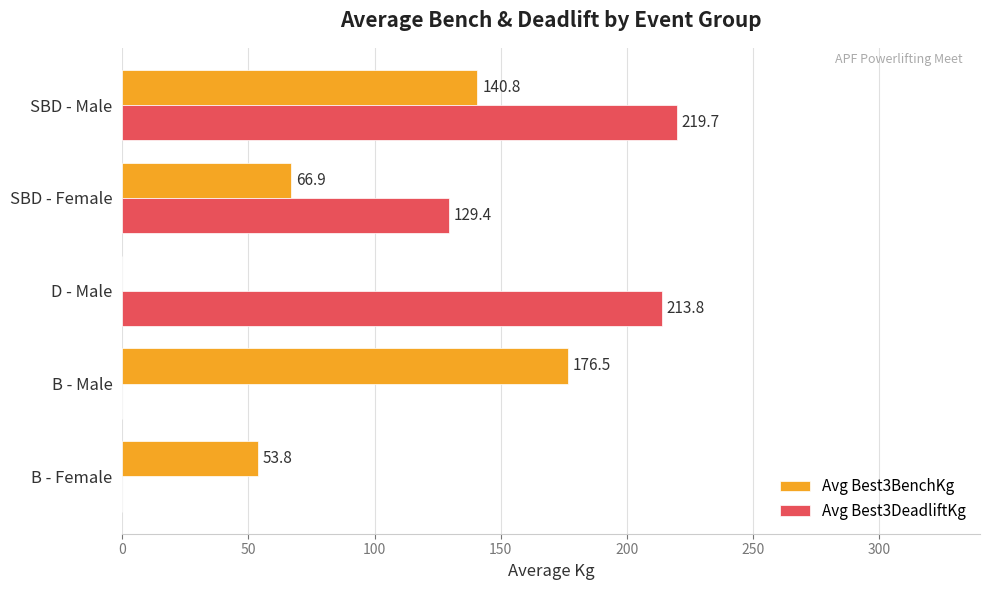

Which series changed the most between B - Male and SBD - Male?

Avg Best3DeadliftKg